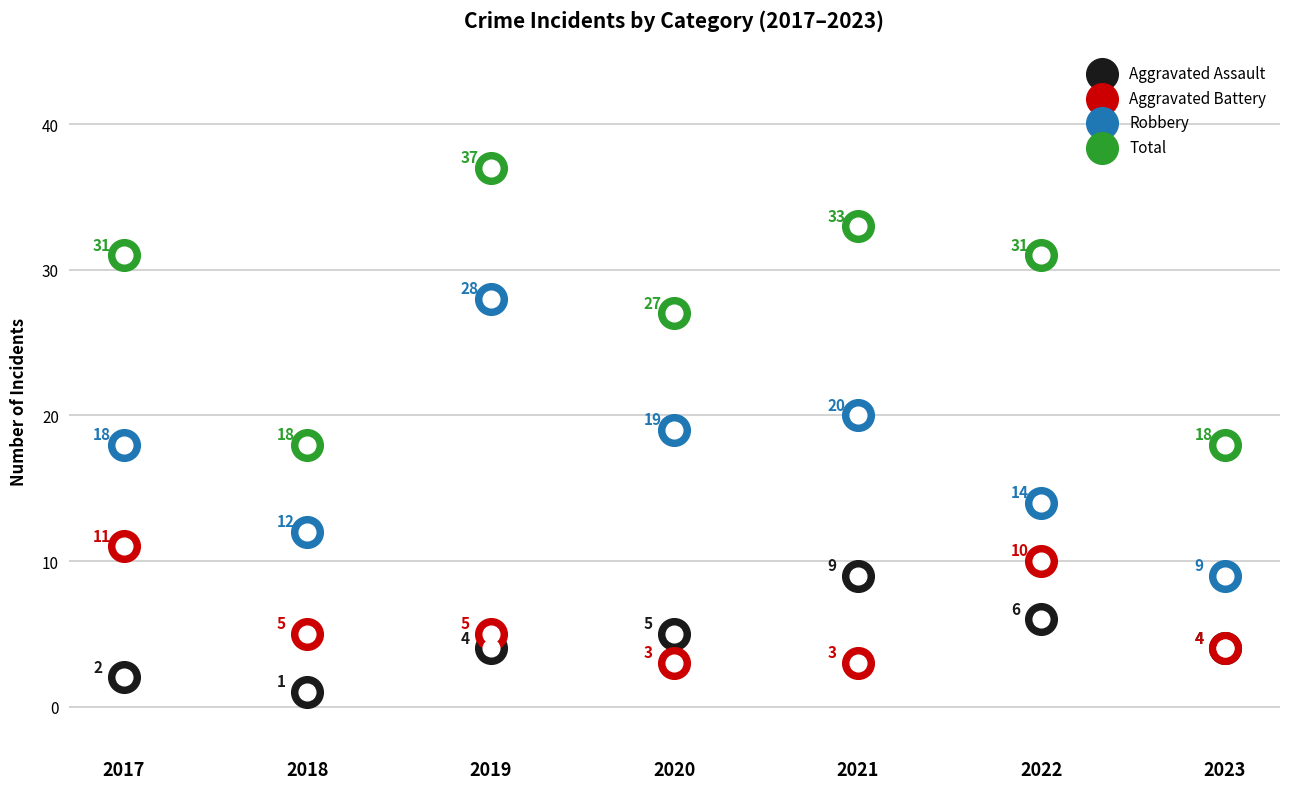

At how many categories does at least one series exceed 32?

2